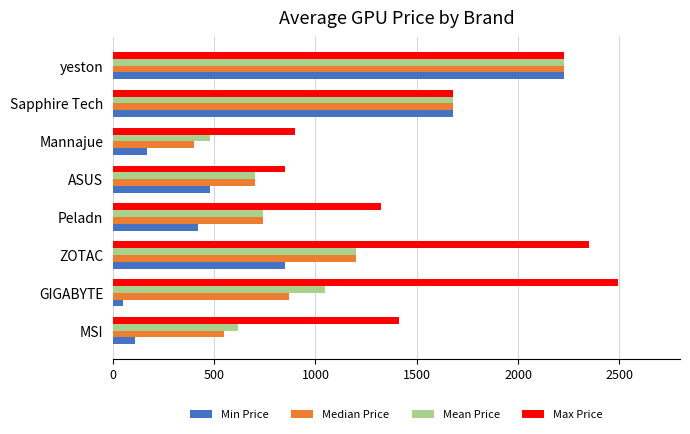

At which category is the sum across all series the highest?

yeston